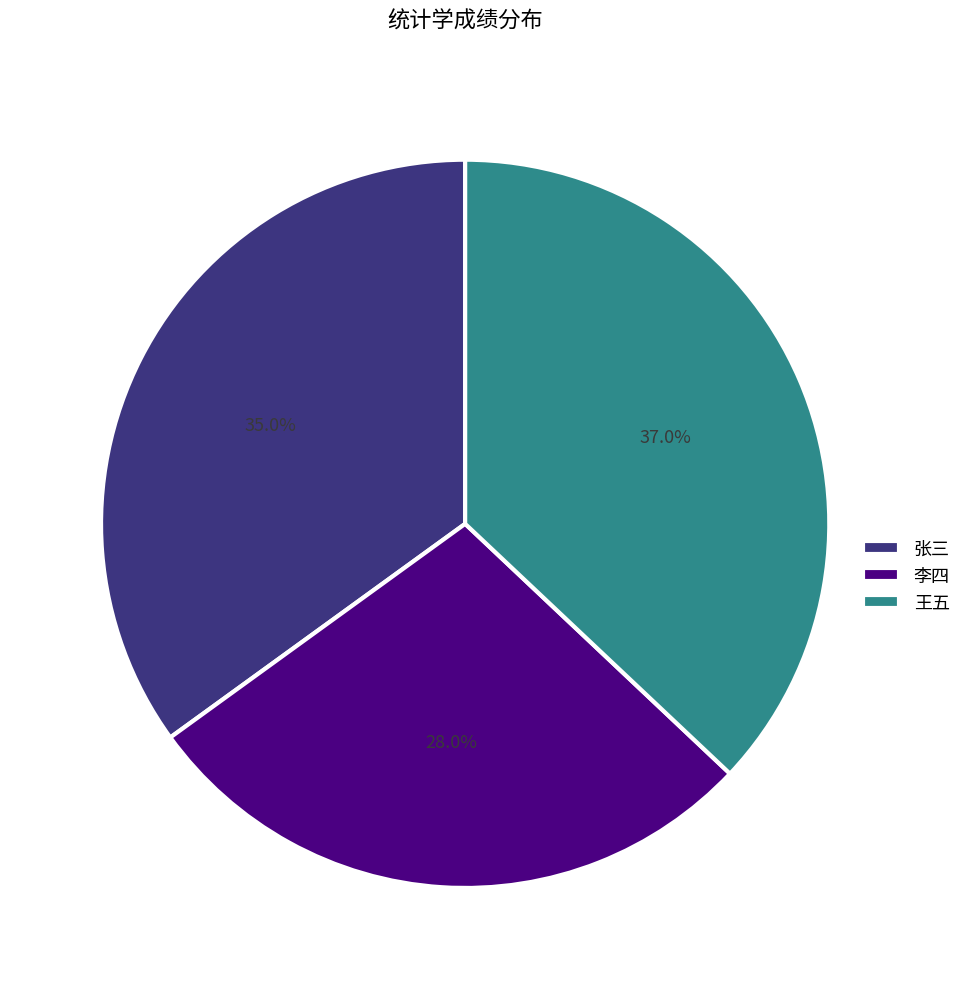

To the nearest percent, what portion does 张三 represent?

35%